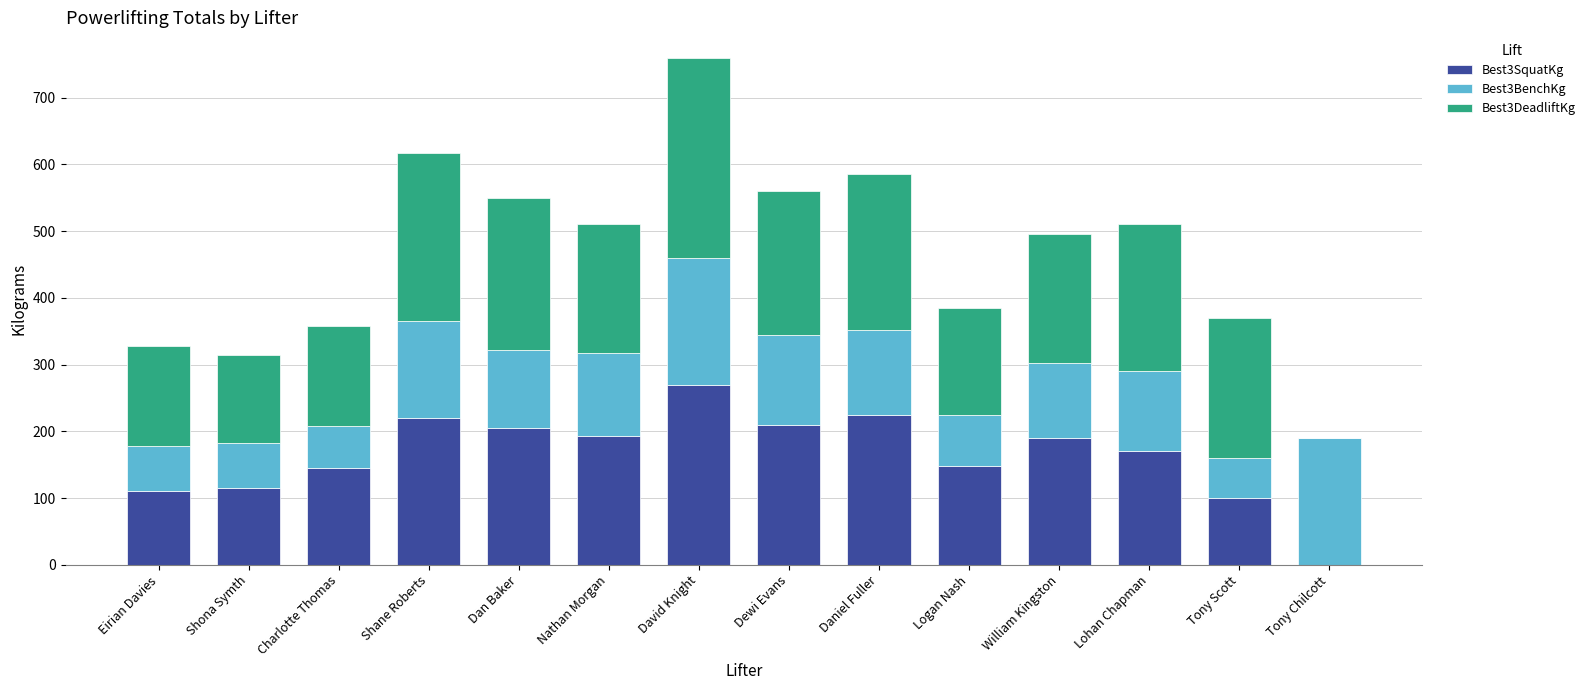

What is the total value across all series at Tony Chilcott?

190.0